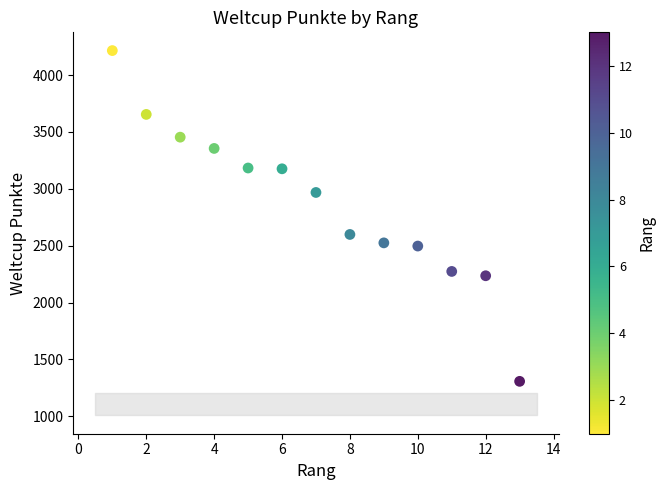

What is the range of X values (max minus min)?

12